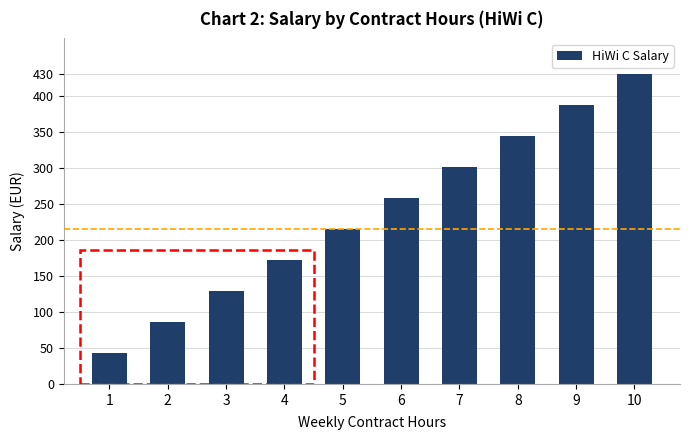

Reading left to right, extract all data points from this chart.

1=43	2=86	3=129	4=172	5=215	6=258	7=301	8=344	9=387	10=430